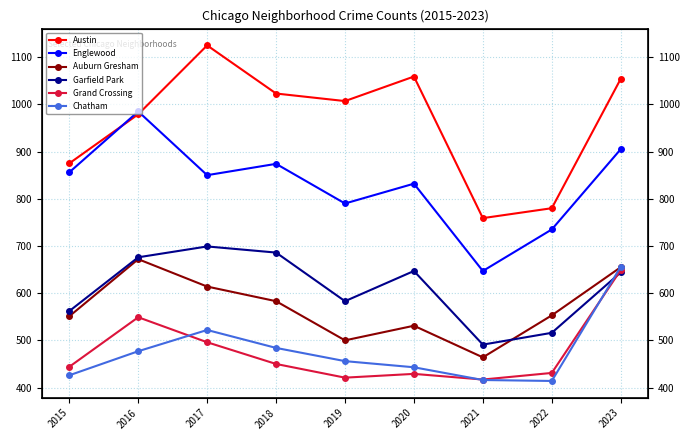

Which series has the largest total across all categories?

Austin